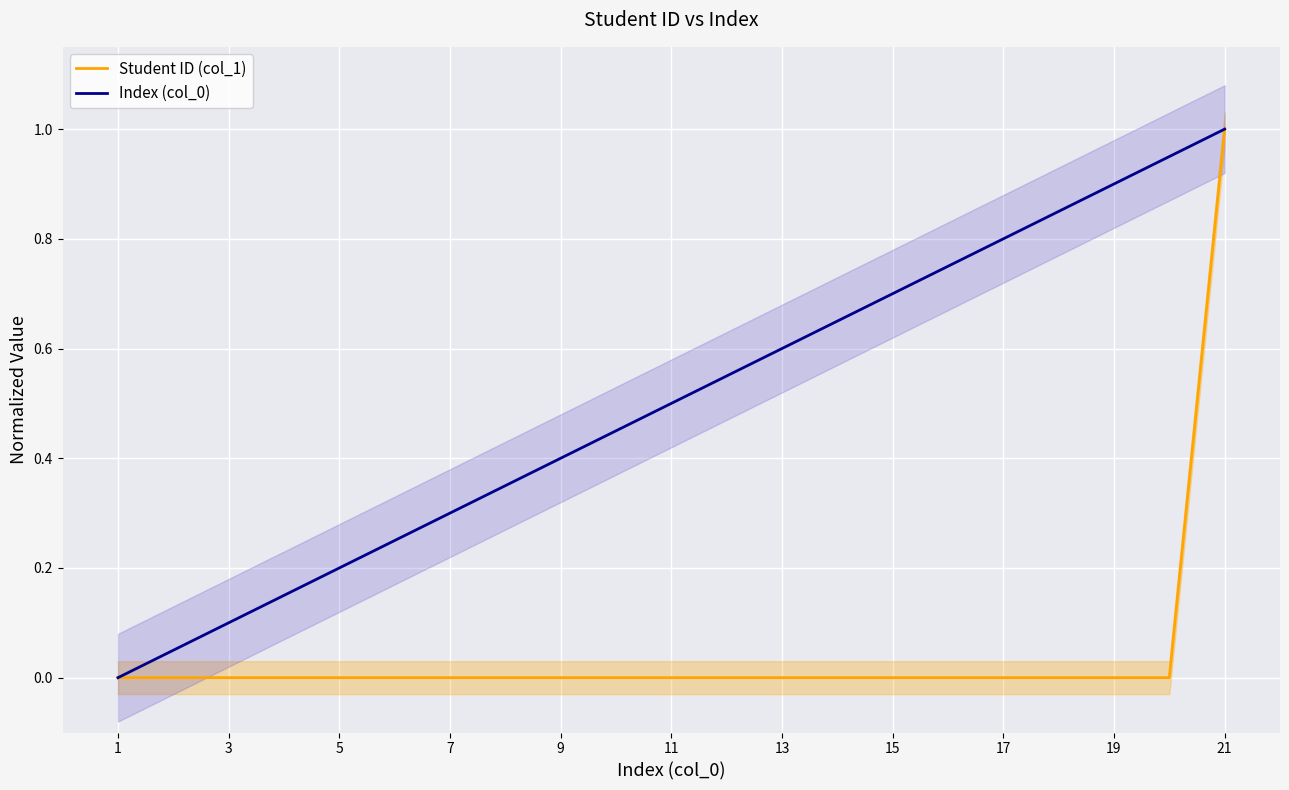

The value of Student ID (col_1) at 7 is 0.0. True or false?

True